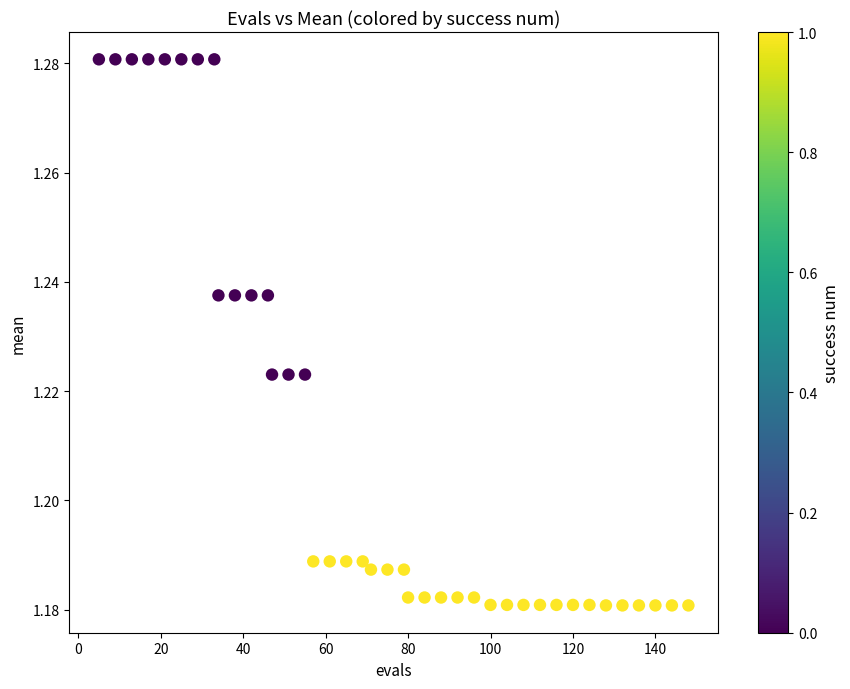

What is the range of X values (max minus min)?

143.0